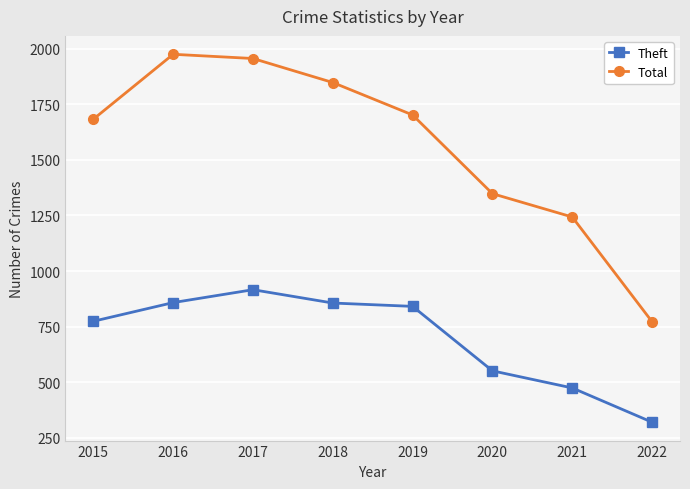

Between 2015 and 2020, which series saw the biggest shift?

Total